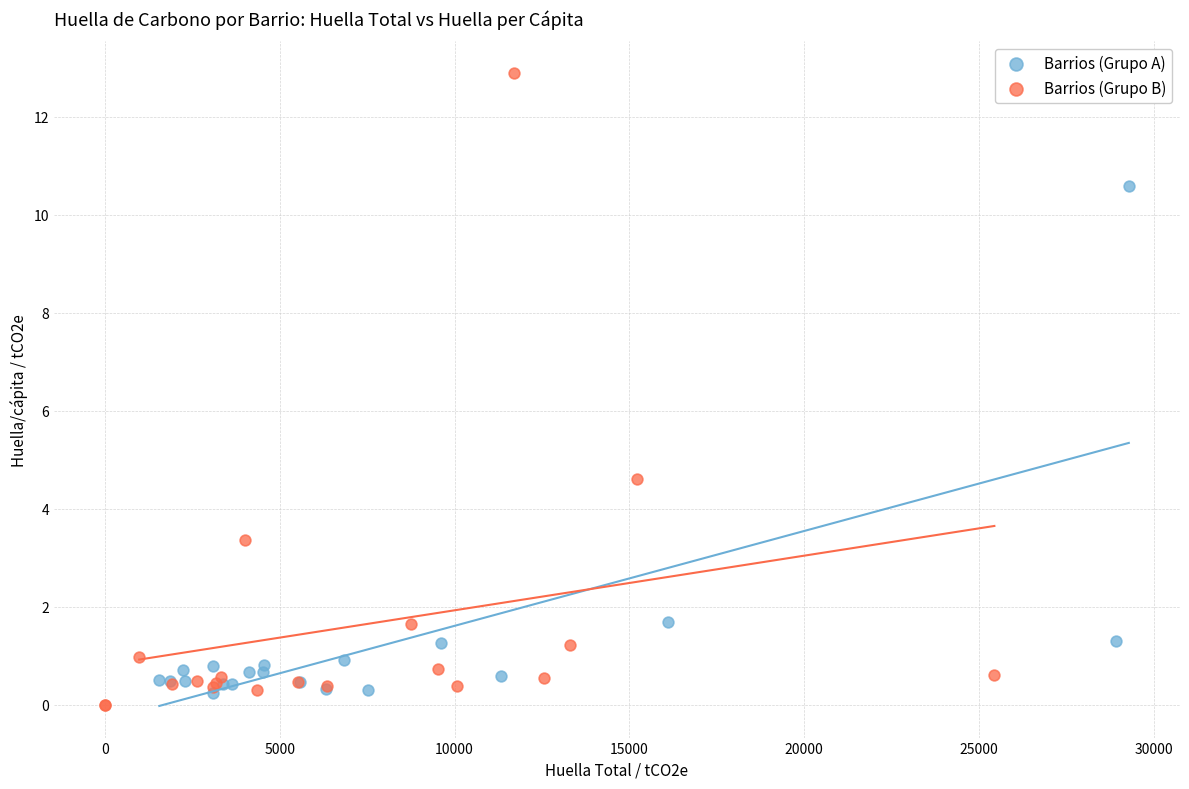

Which series reaches the minimum Y coordinate?

Barrios (Grupo B)